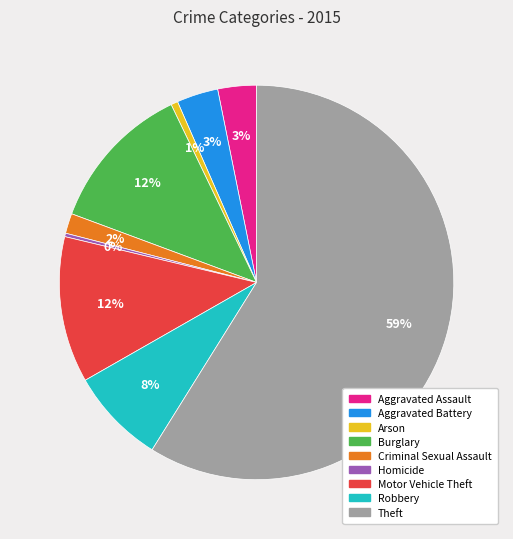

How many slices are in this pie chart?

9